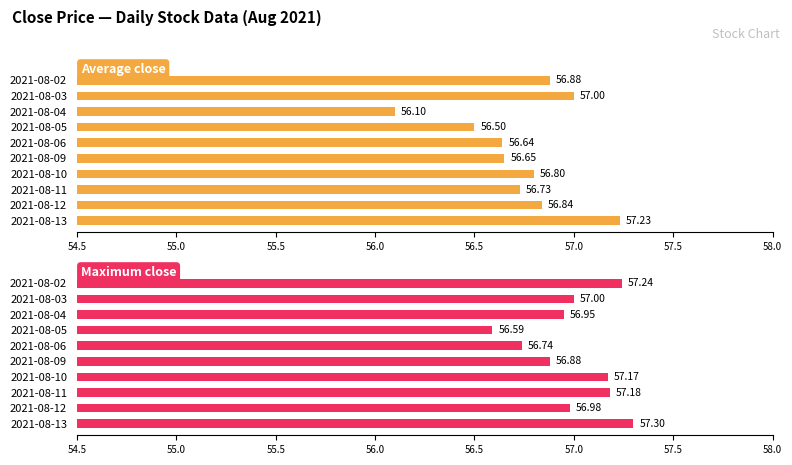

Which series has the widest spread of values?

Average close